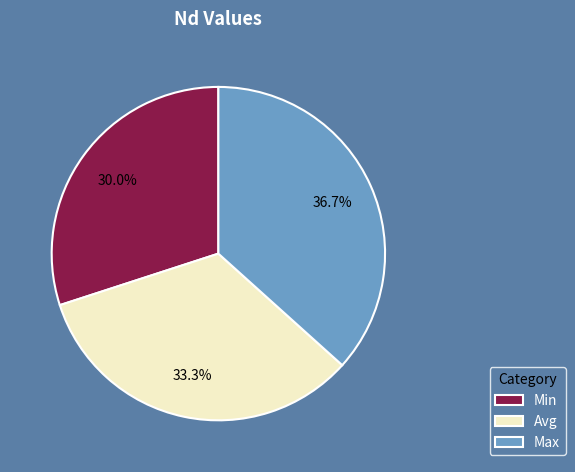

To the nearest percent, what is the difference between the largest and smallest slice percentages?

7%